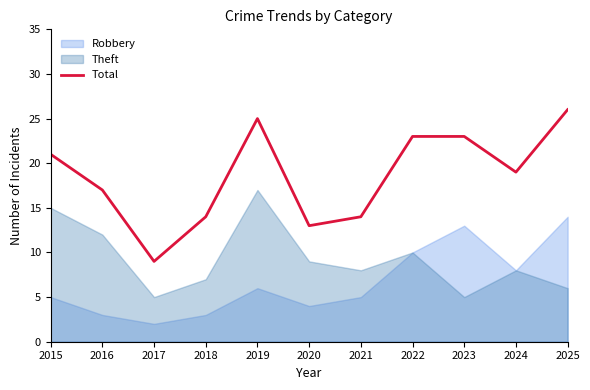

What is the approximate value at 2025, to the nearest 10?

30